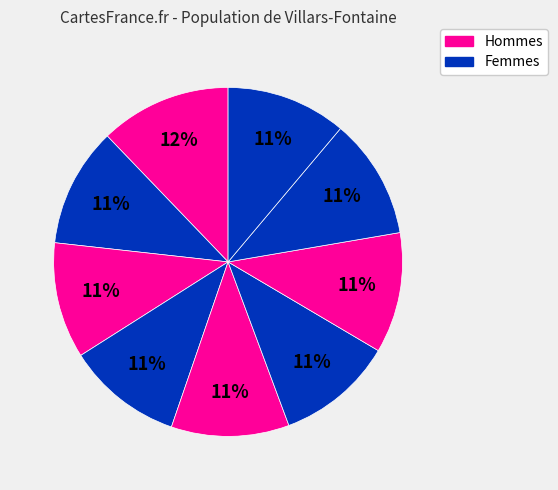

How many segments does this pie chart have?

9